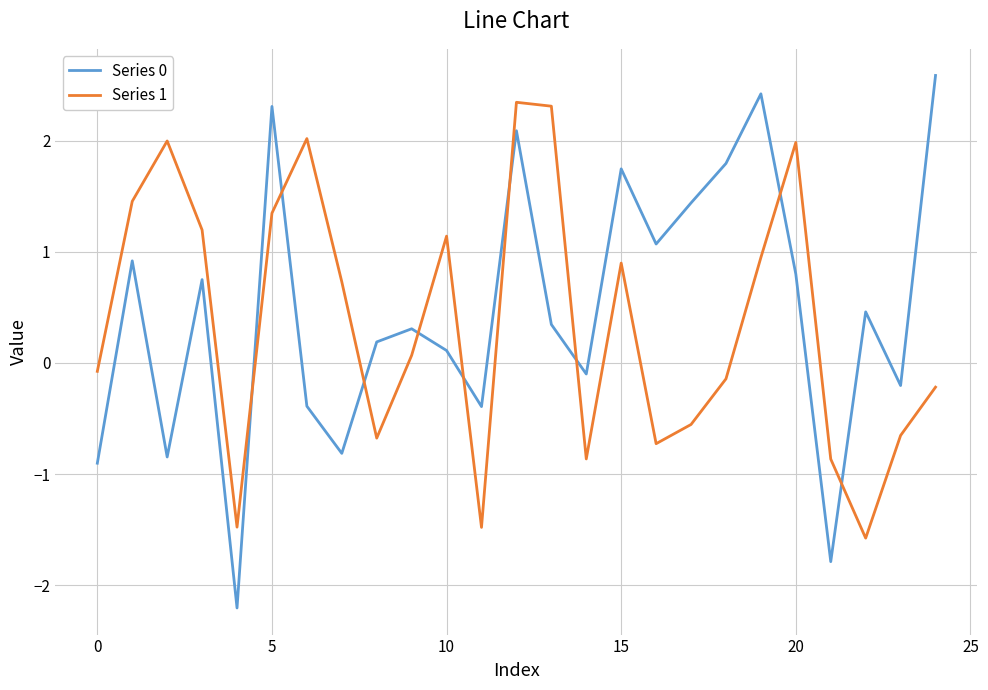

Which series ends up on top after the final intersection of Series 1 and Series 0?

Series 0